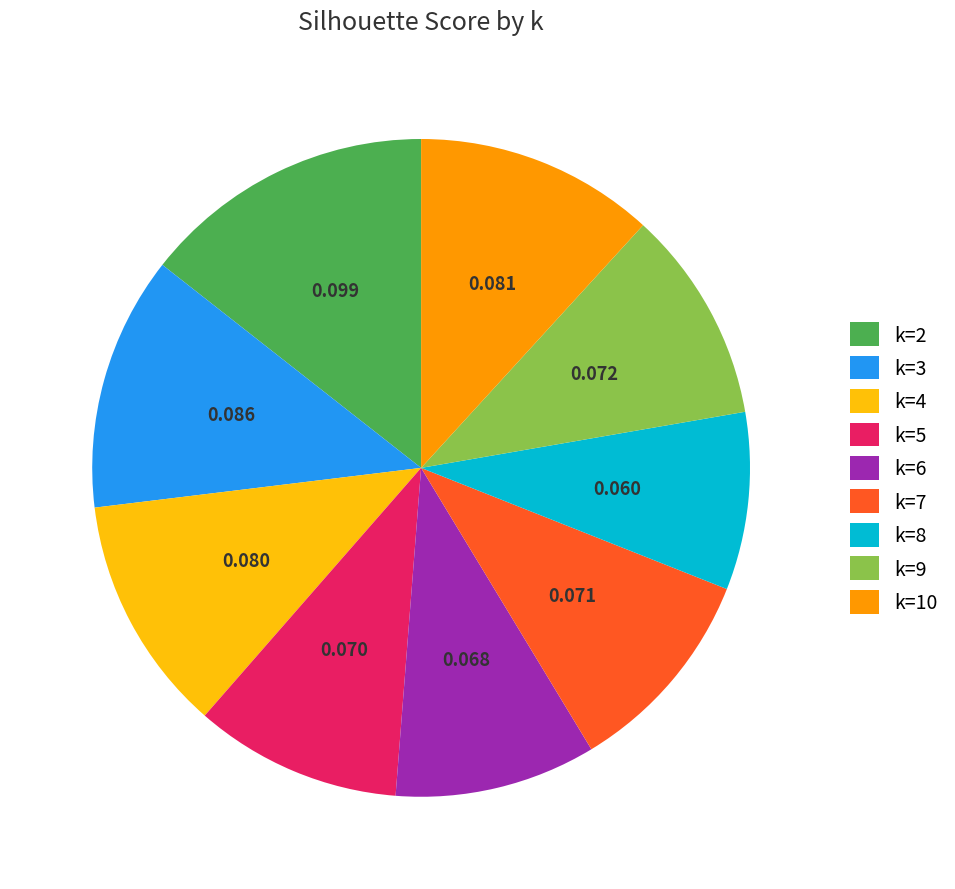

Do k=9 and k=7 together represent more than half of the pie?

No